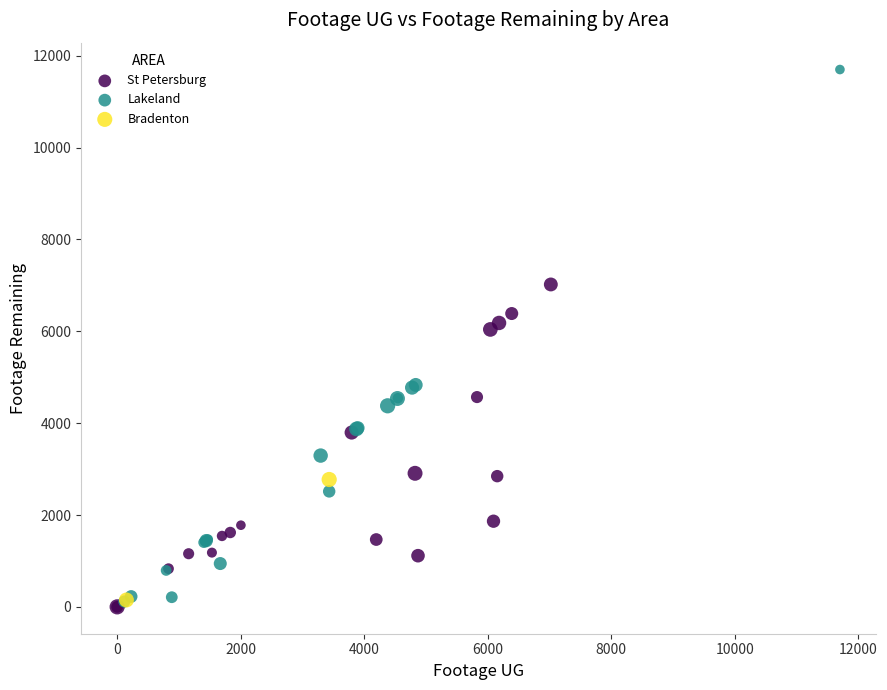

Which series has the largest Y range (max minus min)?

Lakeland